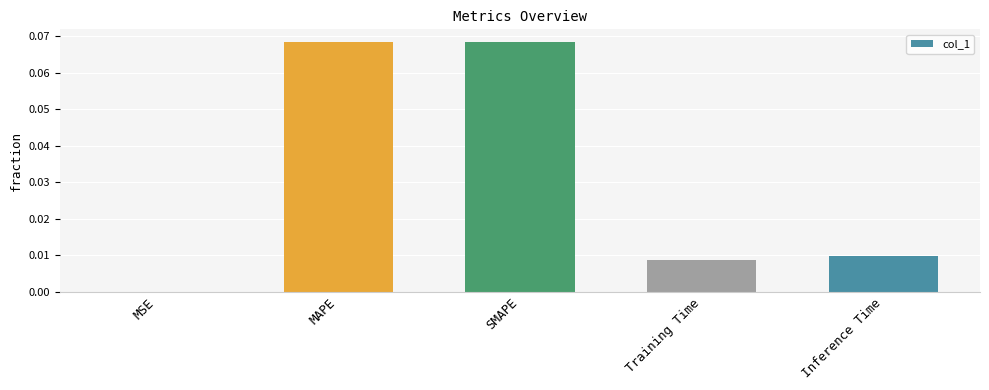

True or false: the data shows 0.0 at Training Time.

True